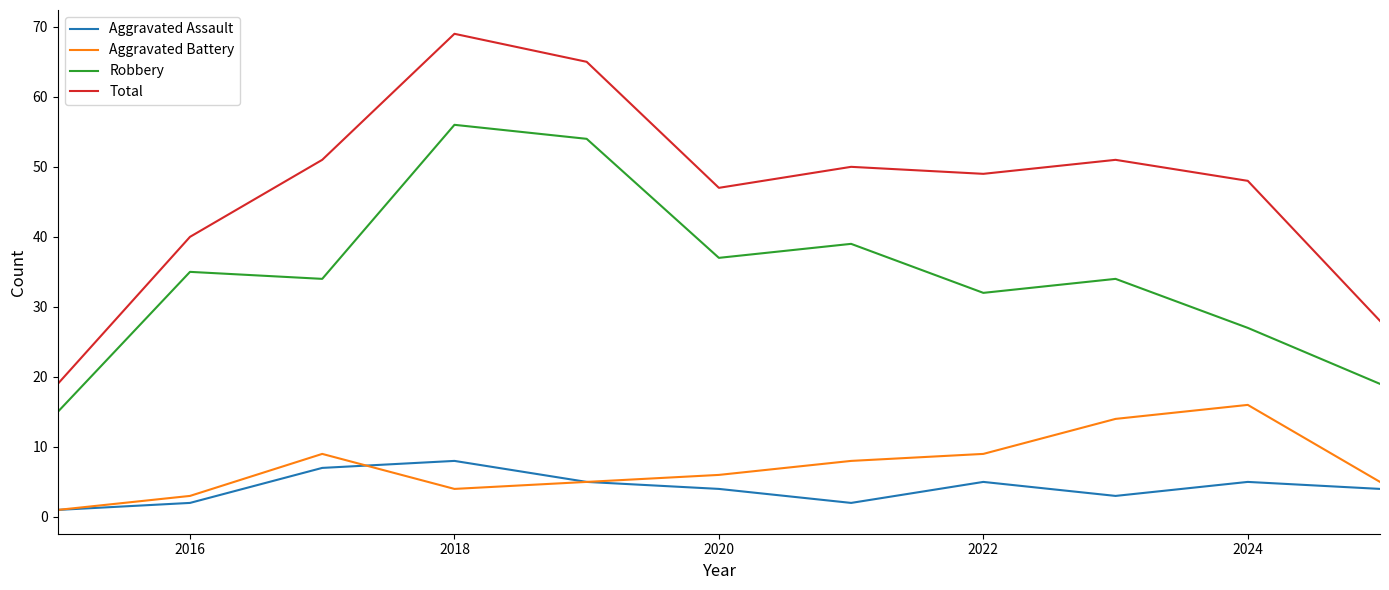

What is the maximum value for Aggravated Assault?

8